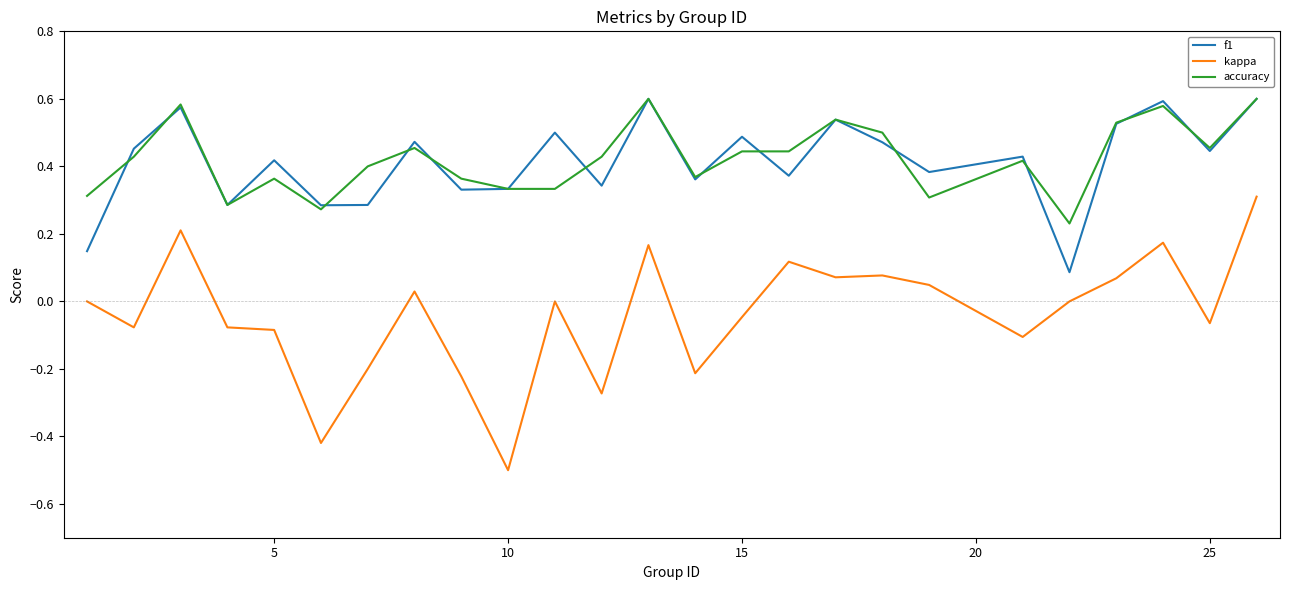

True or false: accuracy and kappa intersect in this chart.

False